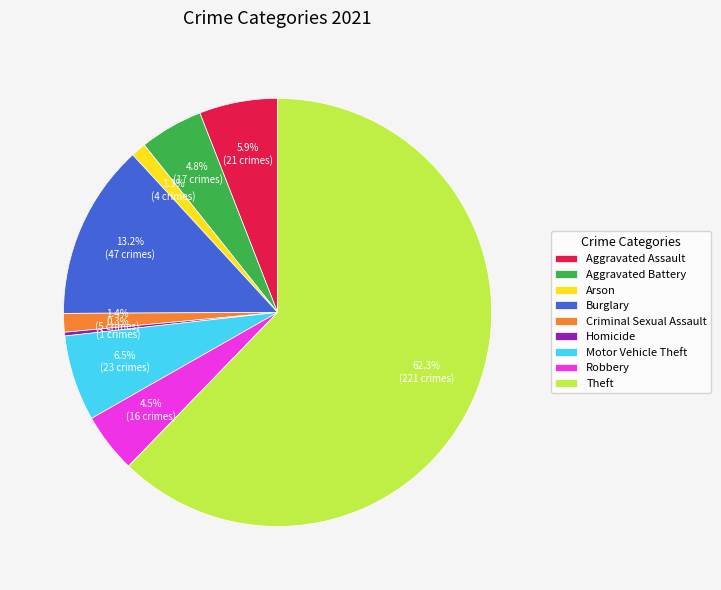

Is it true that Criminal Sexual Assault is 1% of the pie?

True